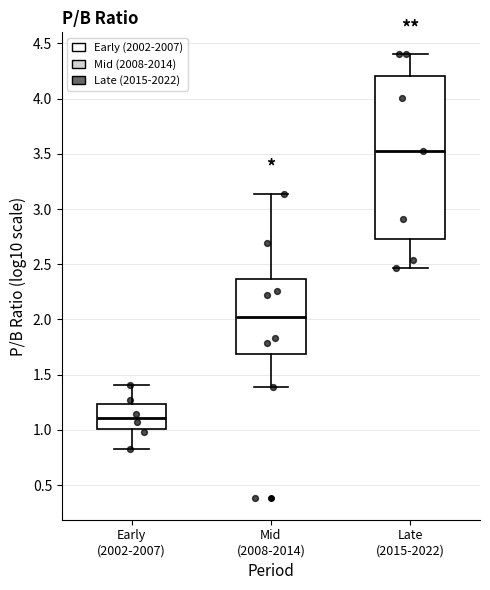

Comparing the boxes themselves (not the whiskers), which one is the tallest?

Late (2015-2022)